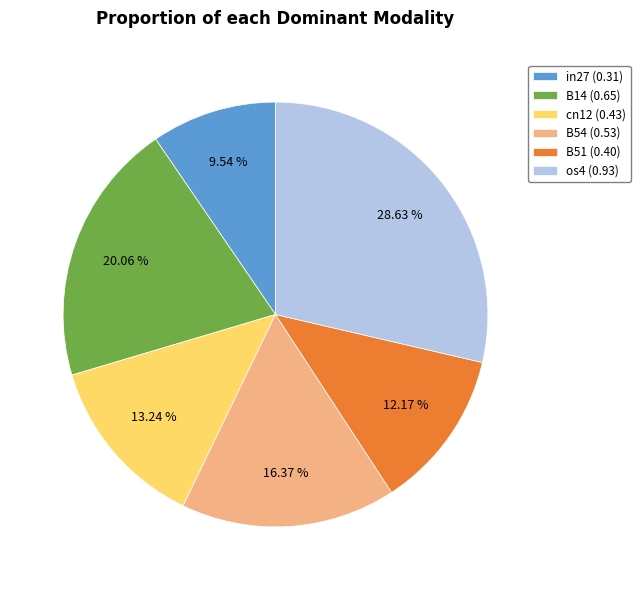

How many segments does this pie chart have?

6